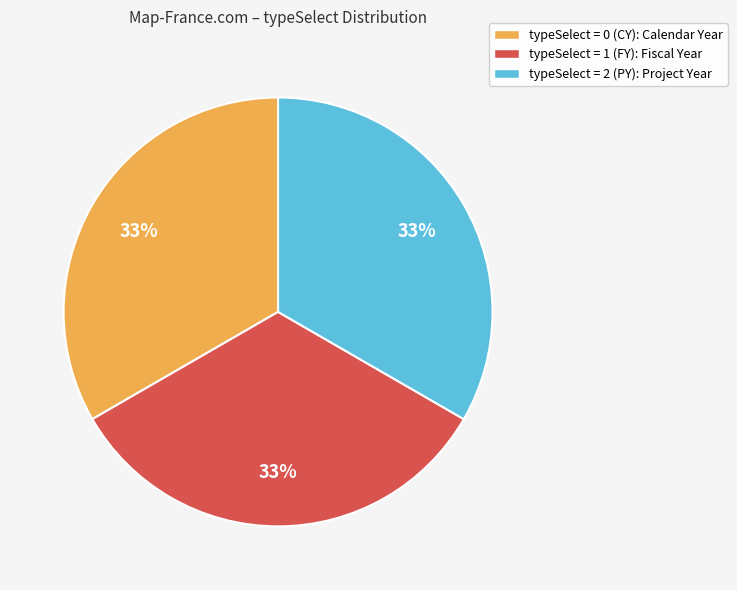

Is there a majority slice in this chart?

No